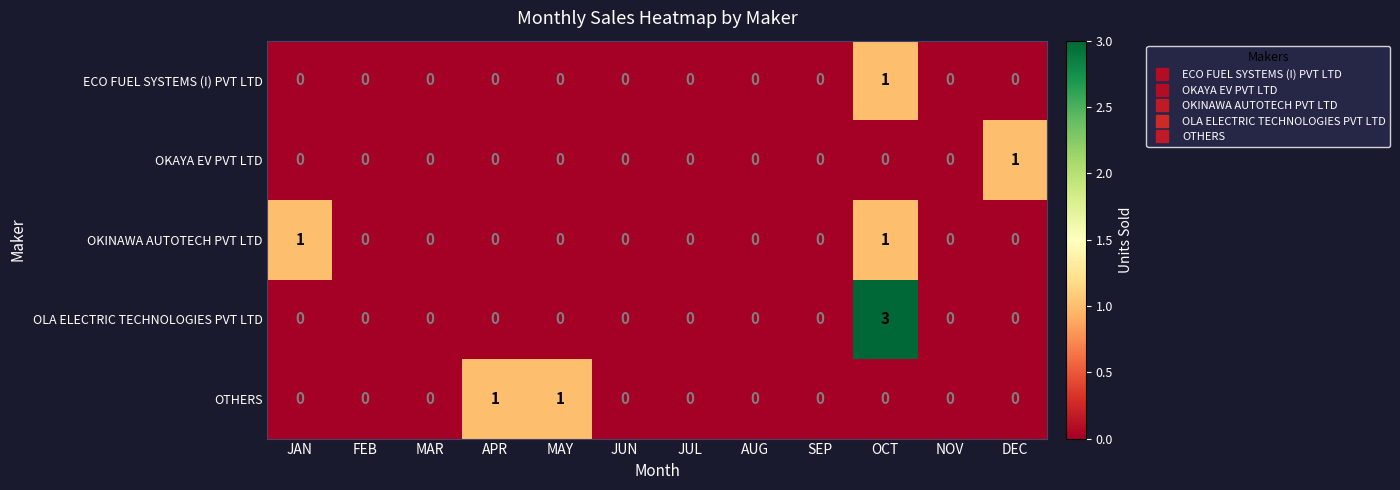

Is it true that OTHERS equals 0 at JAN?

True